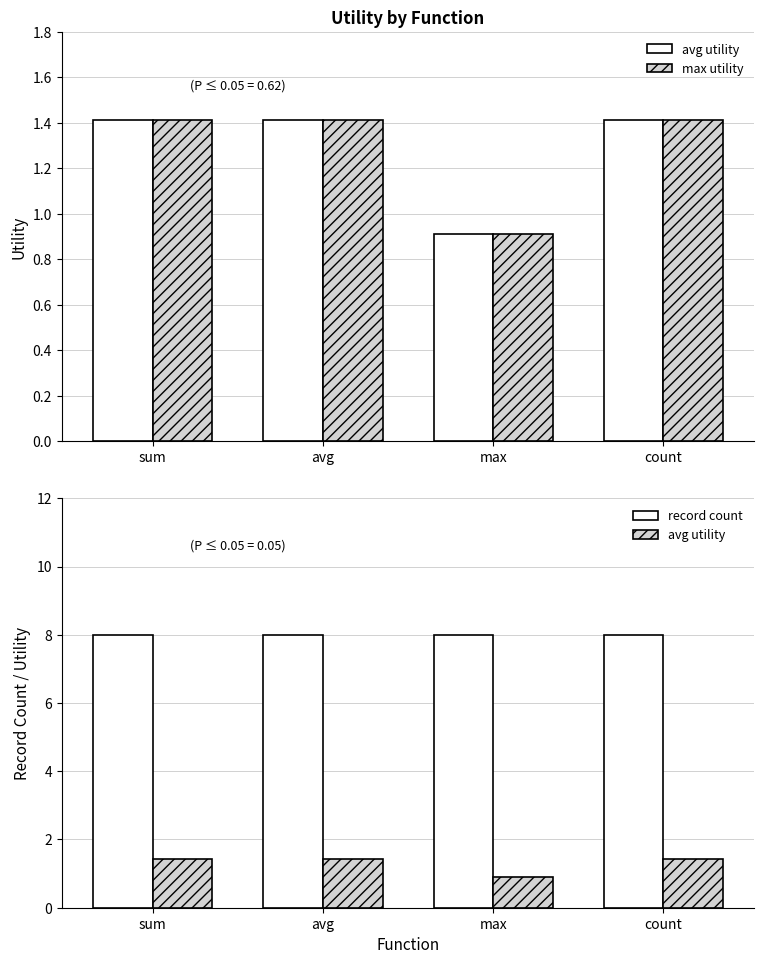

What position from the left is sum?

1